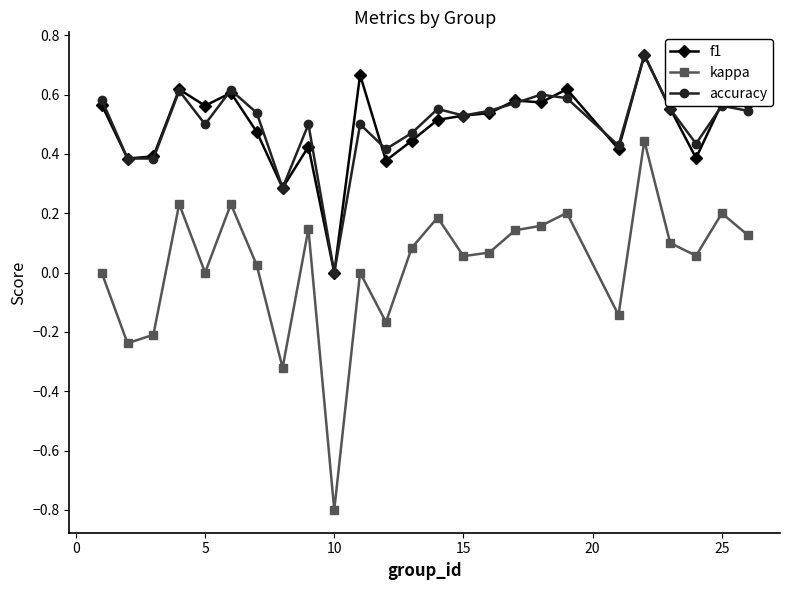

True or false: accuracy has more than 0 points higher than both neighbors.

True